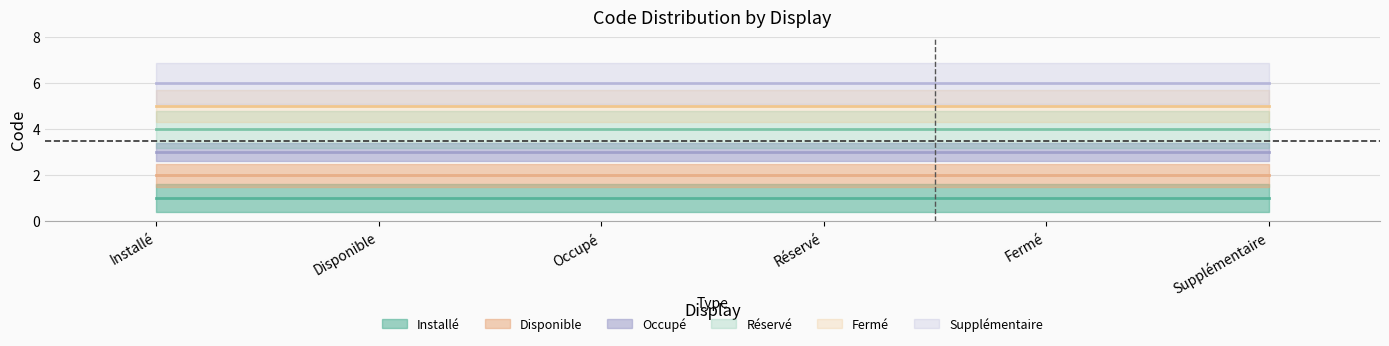

Where is Disponible nearest to the value 2?

Installé